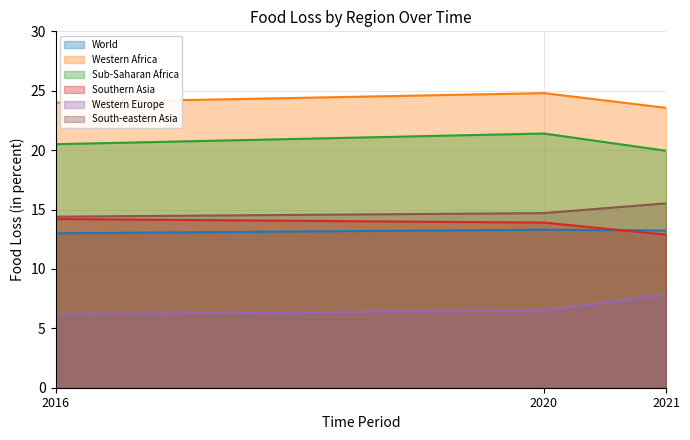

At how many categories does at least one series exceed 10?

3